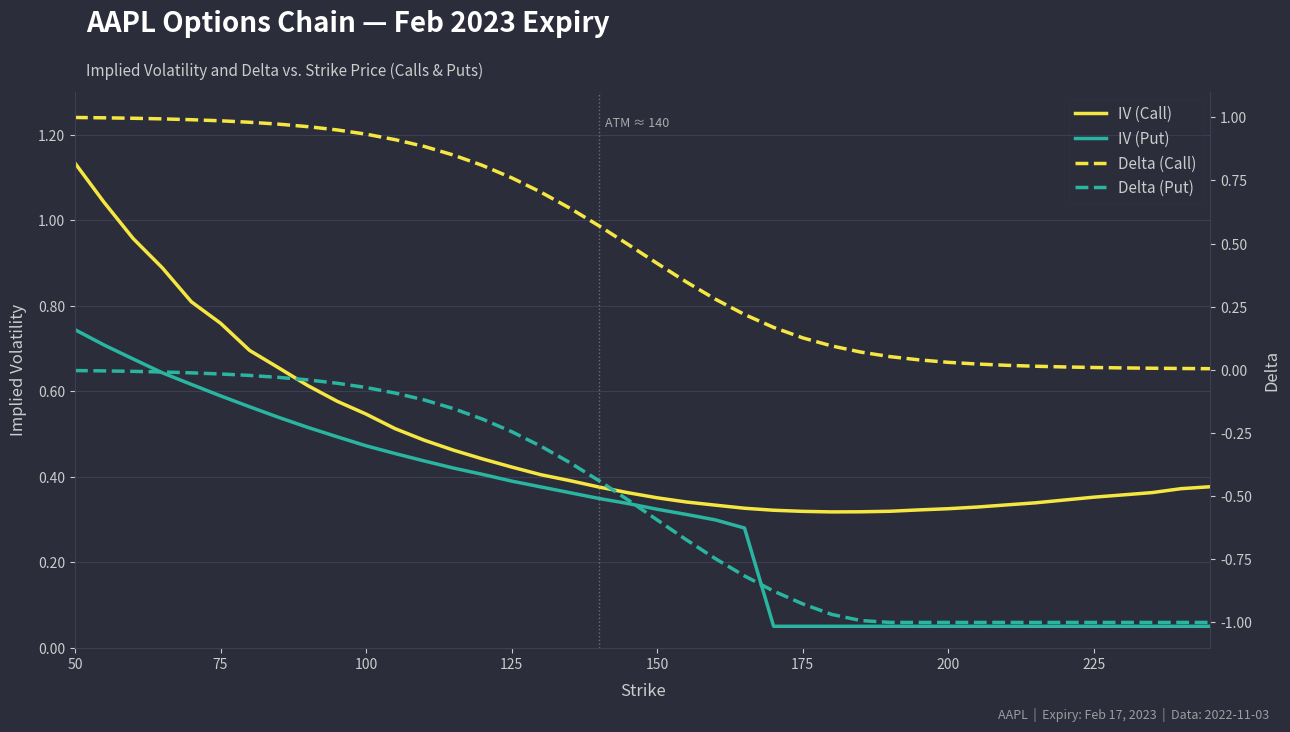

What is the value of the Delta (Put) point at the 36th from the left?

-1.0